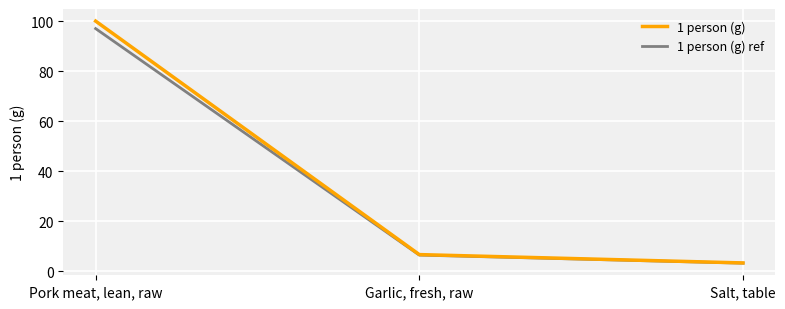

What are all the series names shown in the legend?

1 person (g), 1 person (g) ref